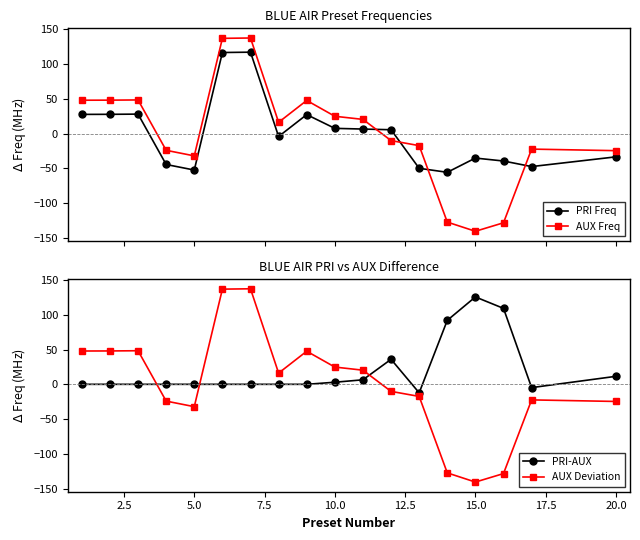

Which series ends up on top after the final intersection of PRI Freq and AUX Deviation?

AUX Deviation